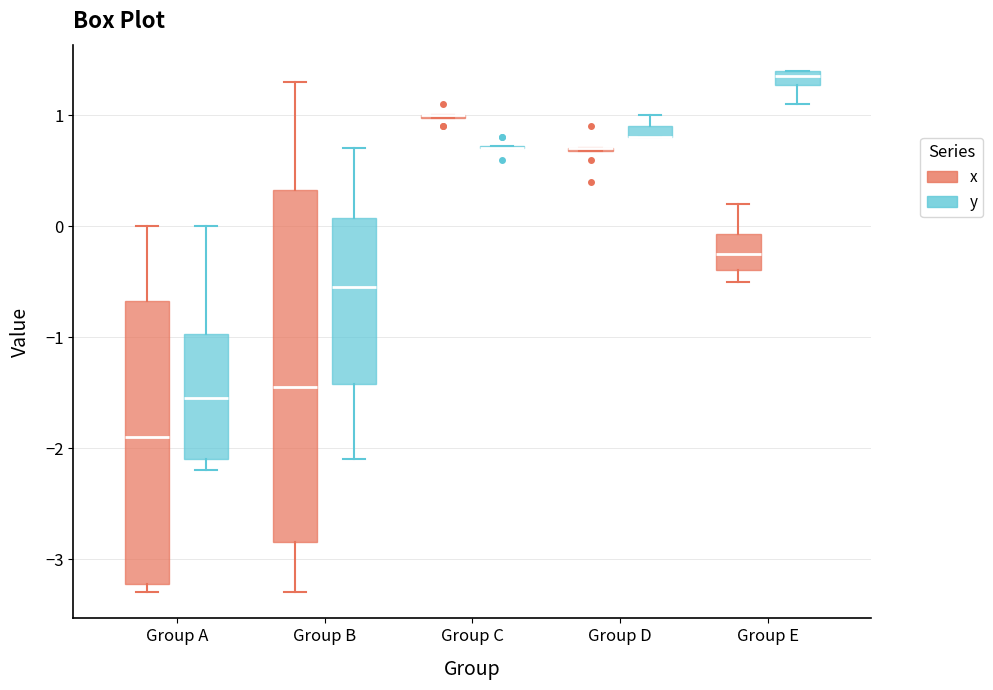

Where does the median line of the box for Group A (x) sit on the y-axis? The values are not printed on the chart, so give them approximately, as read against the axis.

-1.9